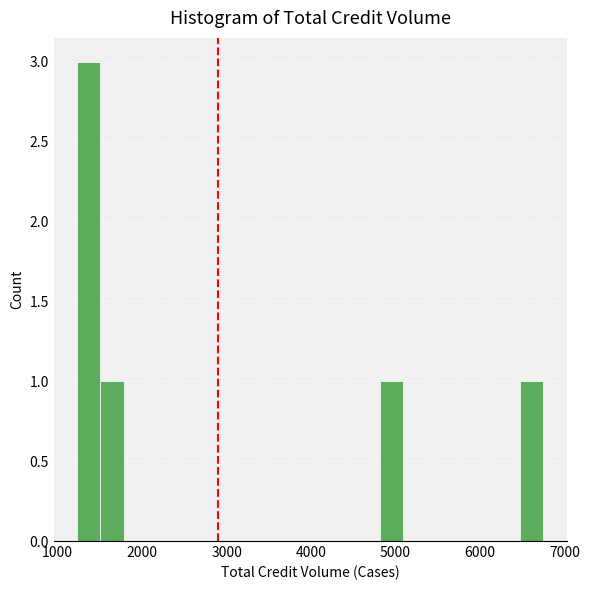

Read against the x-axis, roughly where is the centre of the tallest bar?

1400